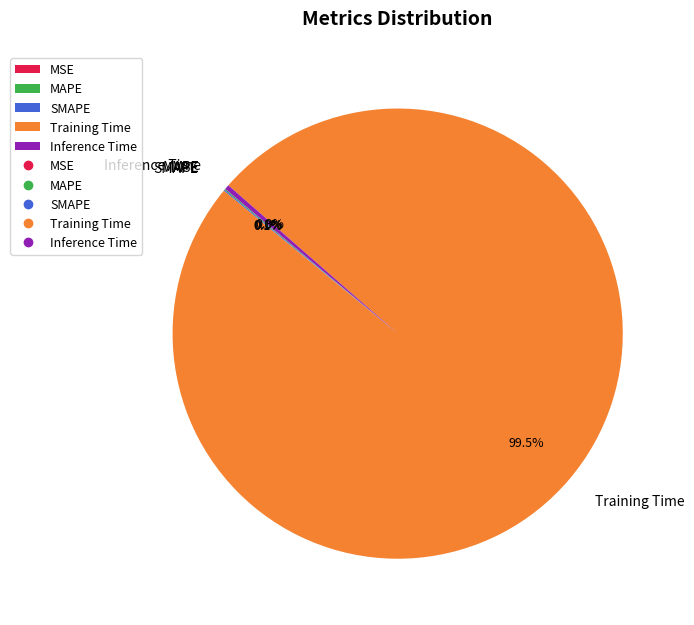

What is the largest slice in the pie chart?

Training Time